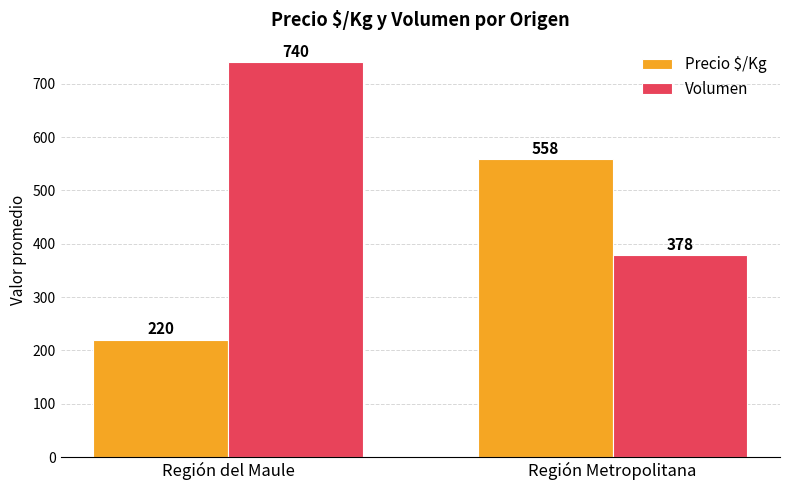

Which series changed the most between Región del Maule and Región Metropolitana?

Volumen